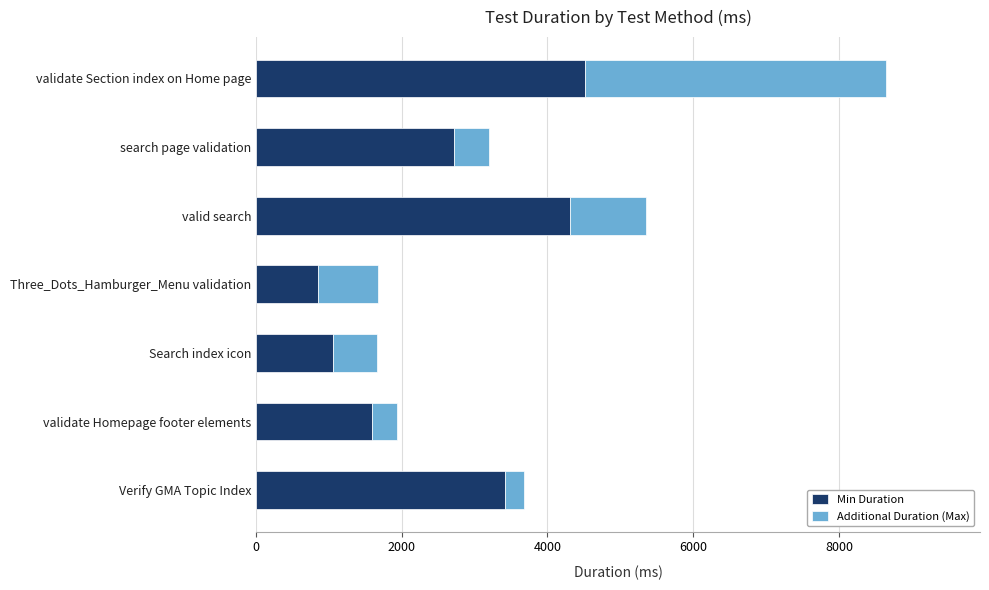

At which category is the sum across all series the highest?

validate Section index on Home page